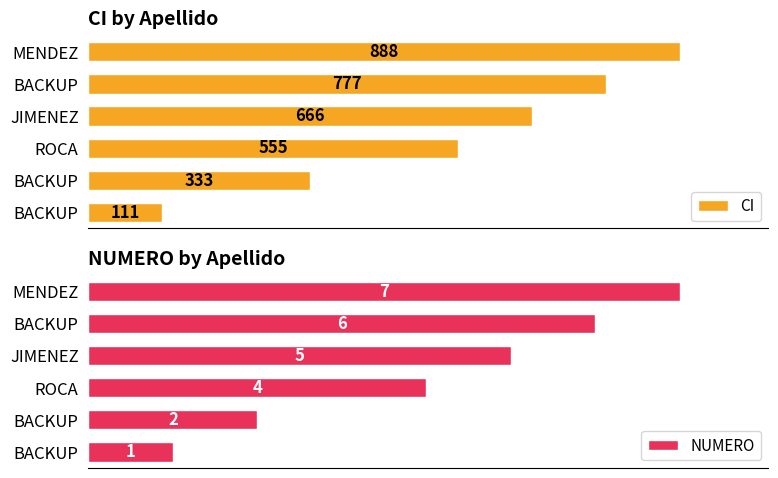

Which series has the largest total across all categories?

CI